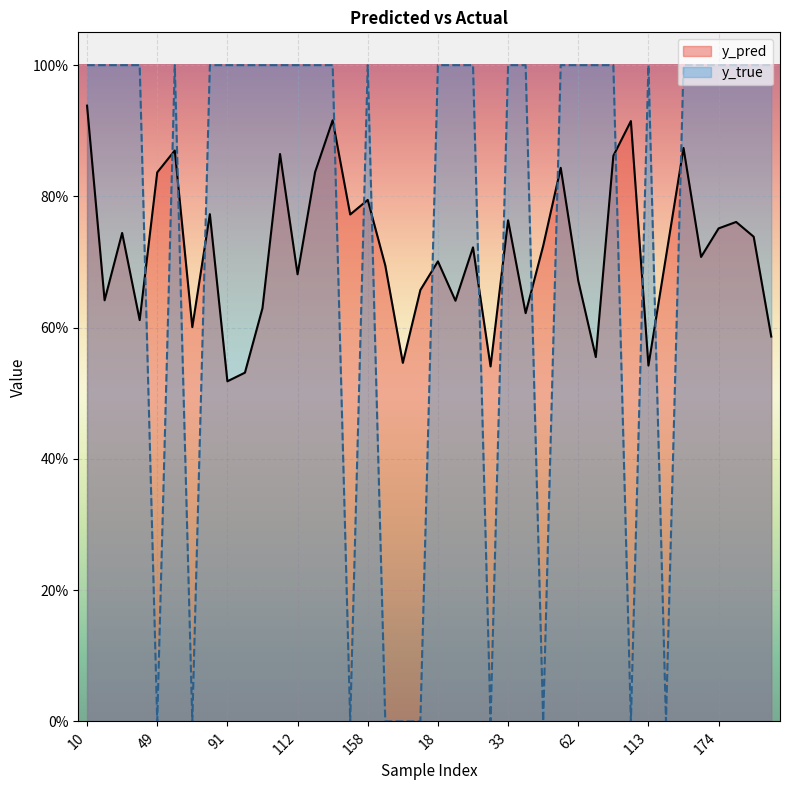

Reading left to right, list all the values displayed in this chart.

y_pred: 10=0.9	26=0.6	35=0.7	40=0.6	49=0.8	50=0.9	76=0.6	77=0.8	91=0.5	101=0.5	108=0.6	110=0.9	112=0.7	117=0.8	153=0.9	154=0.8	158=0.8	159=0.7	176=0.5	13=0.7	18=0.7	28=0.6	29=0.7	30=0.5	33=0.8	34=0.6	48=0.7	54=0.8	62=0.7	65=0.6	80=0.9	90=0.9	113=0.5	119=0.7	157=0.9	160=0.7	174=0.8	180=0.8	3=0.7	9=0.6
y_true: 10=1.0	26=1.0	35=1.0	40=1.0	49=0.0	50=1.0	76=0.0	77=1.0	91=1.0	101=1.0	108=1.0	110=1.0	112=1.0	117=1.0	153=1.0	154=0.0	158=1.0	159=0.0	176=0.0	13=0.0	18=1.0	28=1.0	29=1.0	30=0.0	33=1.0	34=1.0	48=0.0	54=1.0	62=1.0	65=1.0	80=1.0	90=0.0	113=1.0	119=0.0	157=1.0	160=1.0	174=1.0	180=1.0	3=1.0	9=1.0